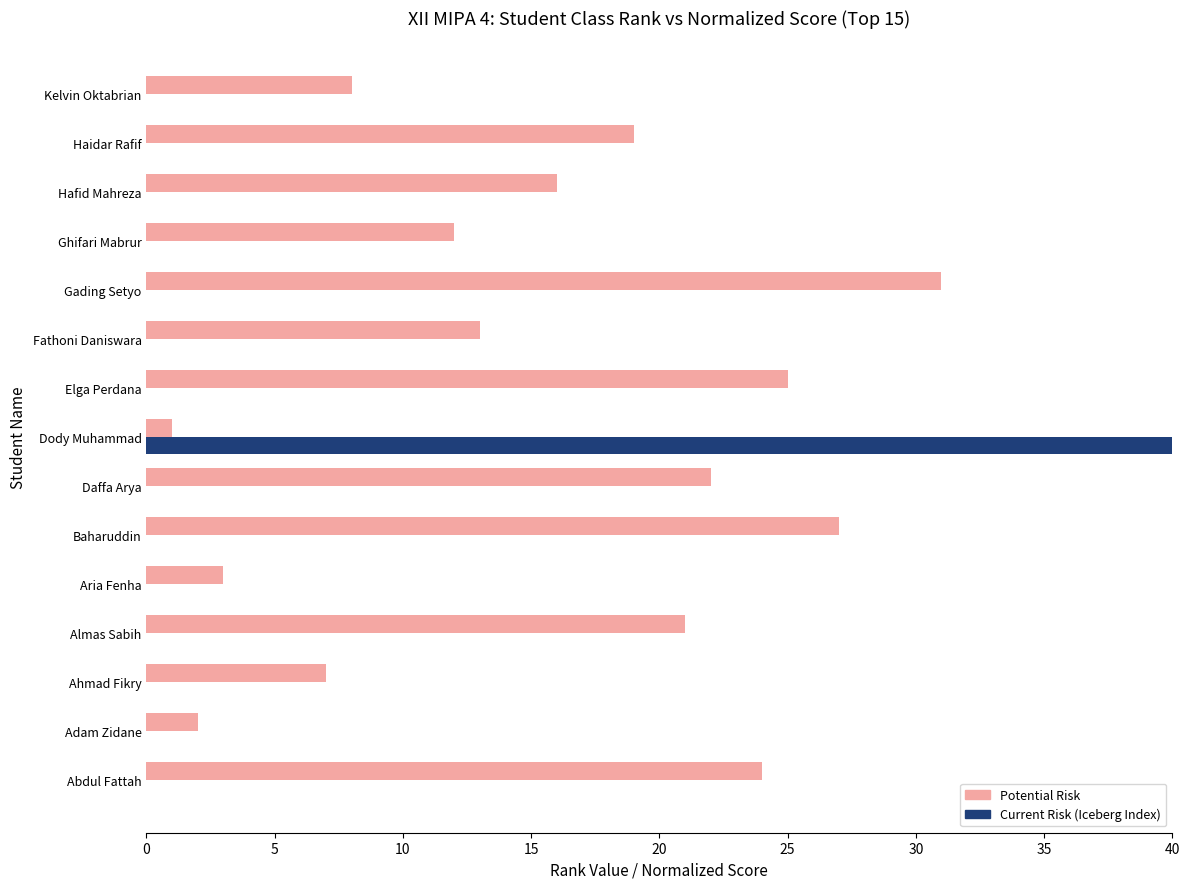

At how many categories does at least one series exceed 59?

1